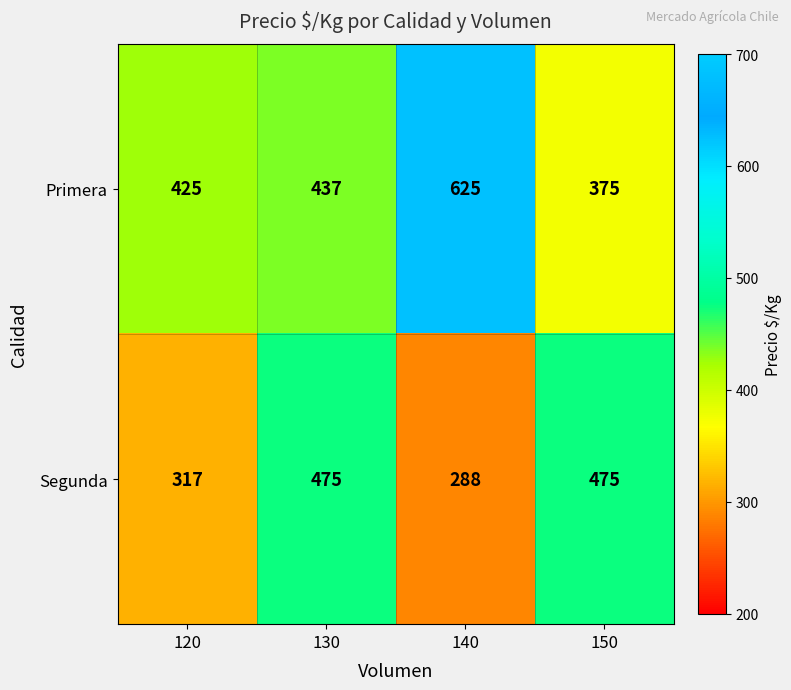

Where is Primera nearest to the value 500?

130